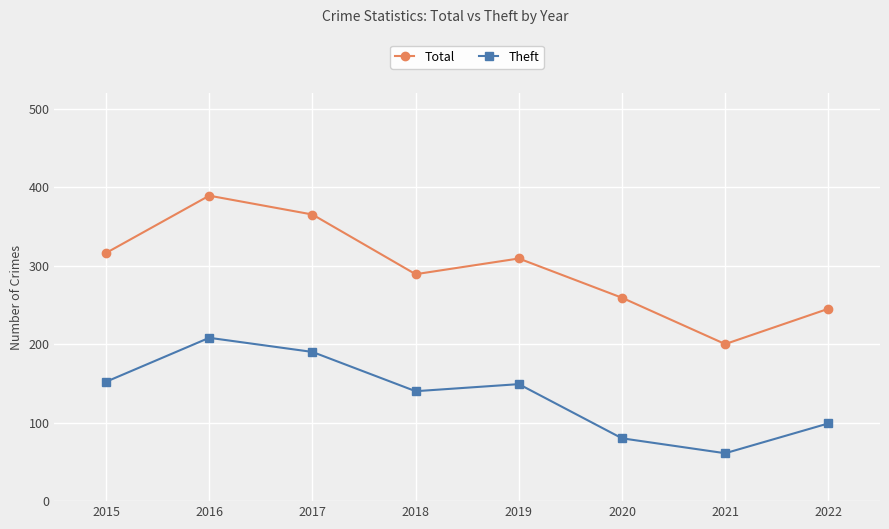

True or false: Total has a value of 289 at 2018.

True